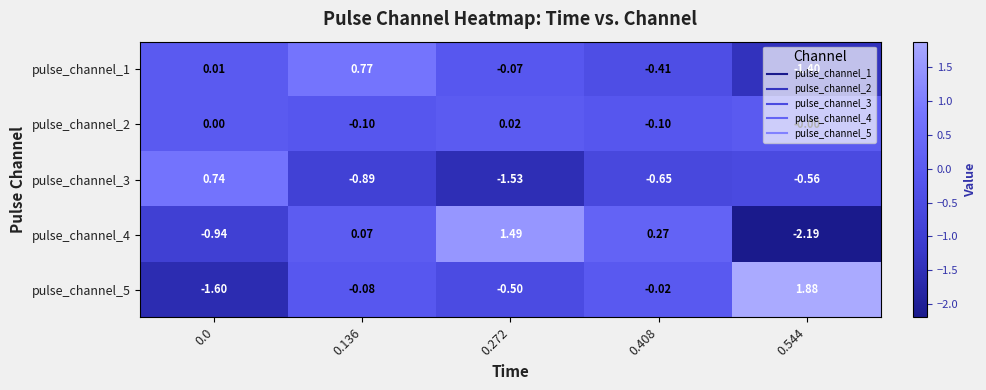

How many distinct data groups are displayed?

5